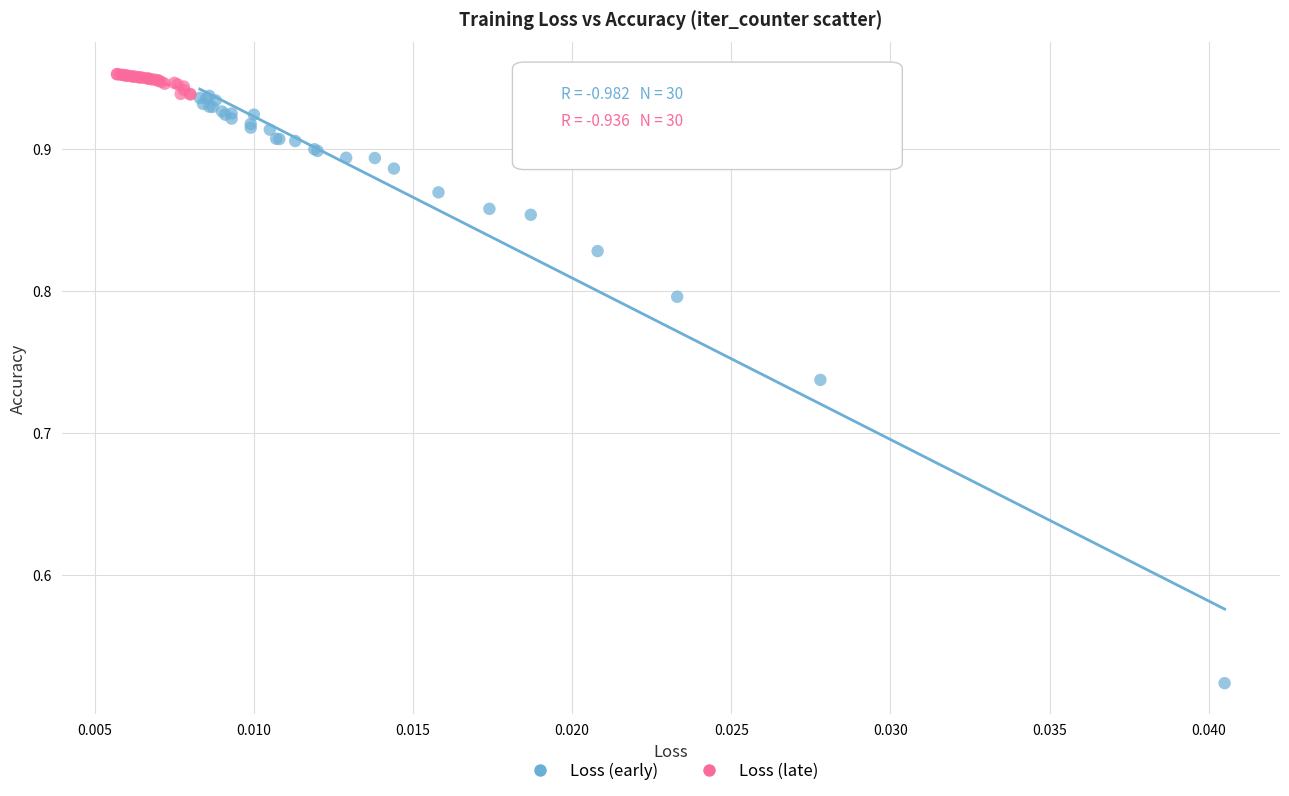

Which series has the largest Y range (max minus min)?

Loss (early)